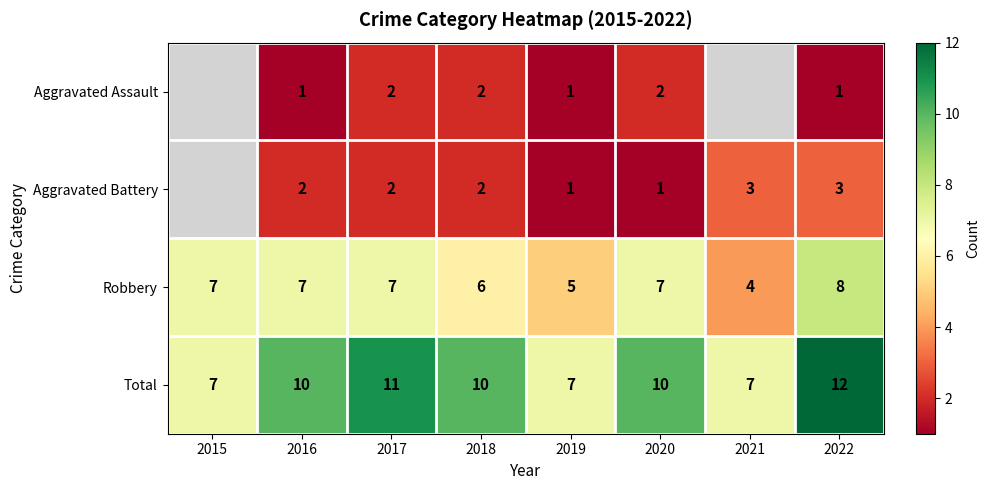

The value of Aggravated Assault at 2017 is 1. True or false?

False